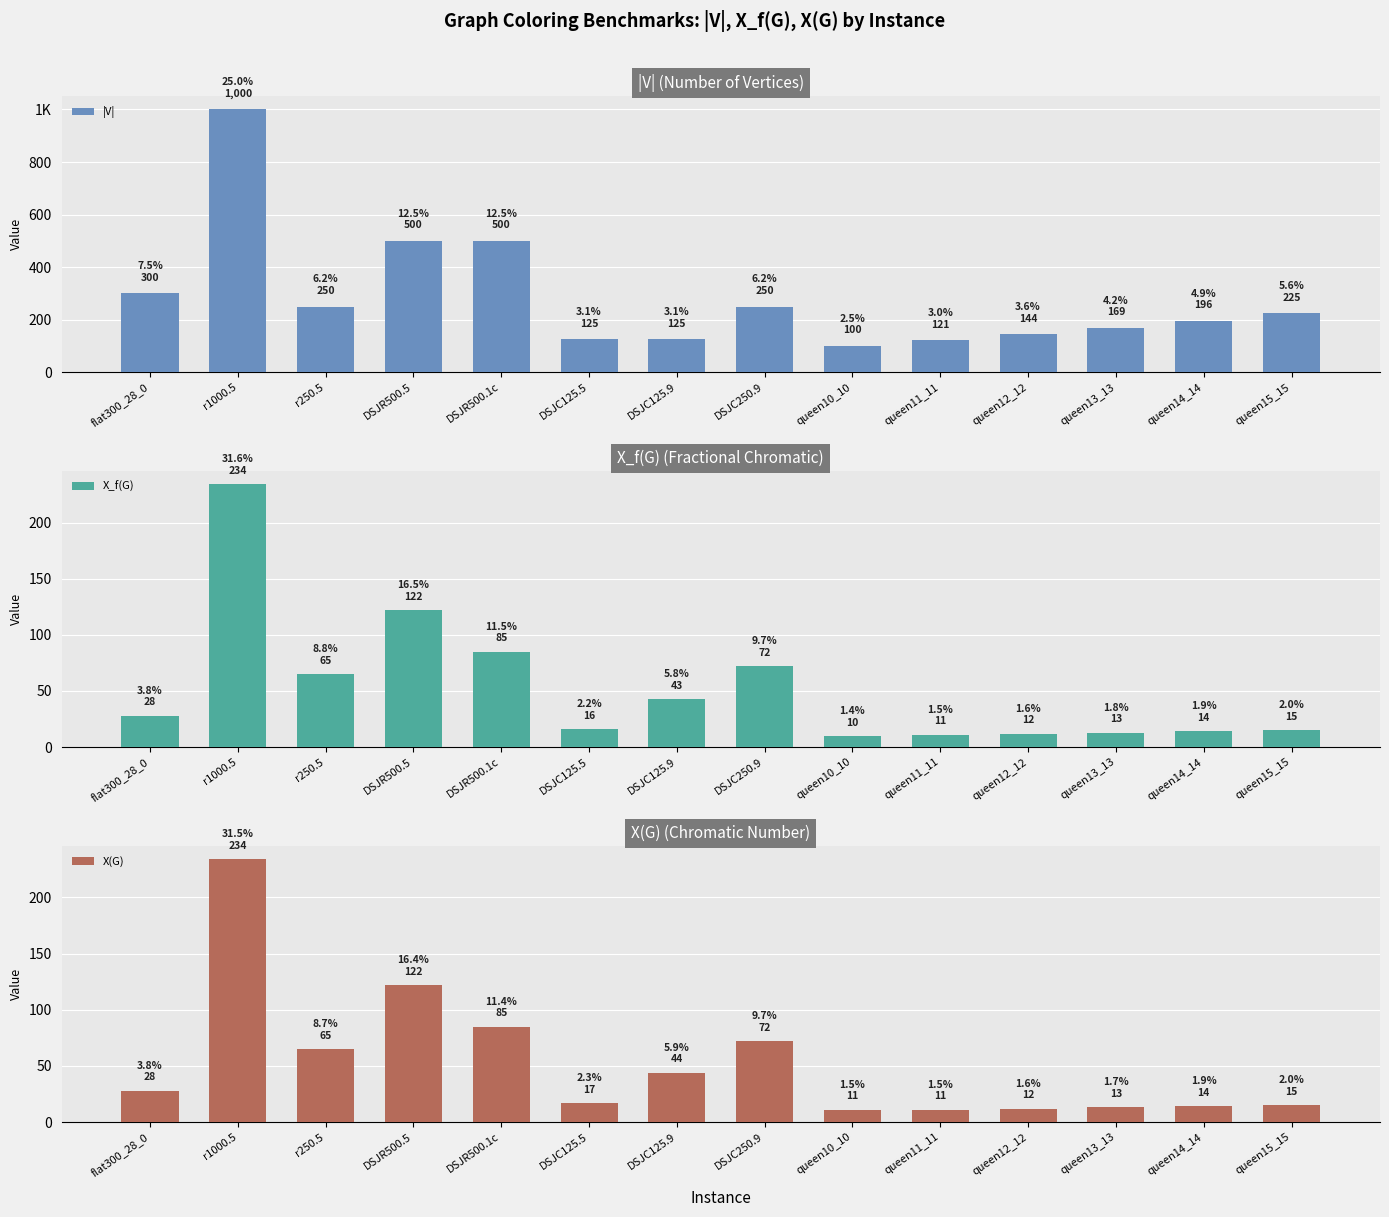

How many groups of bars are there?

14